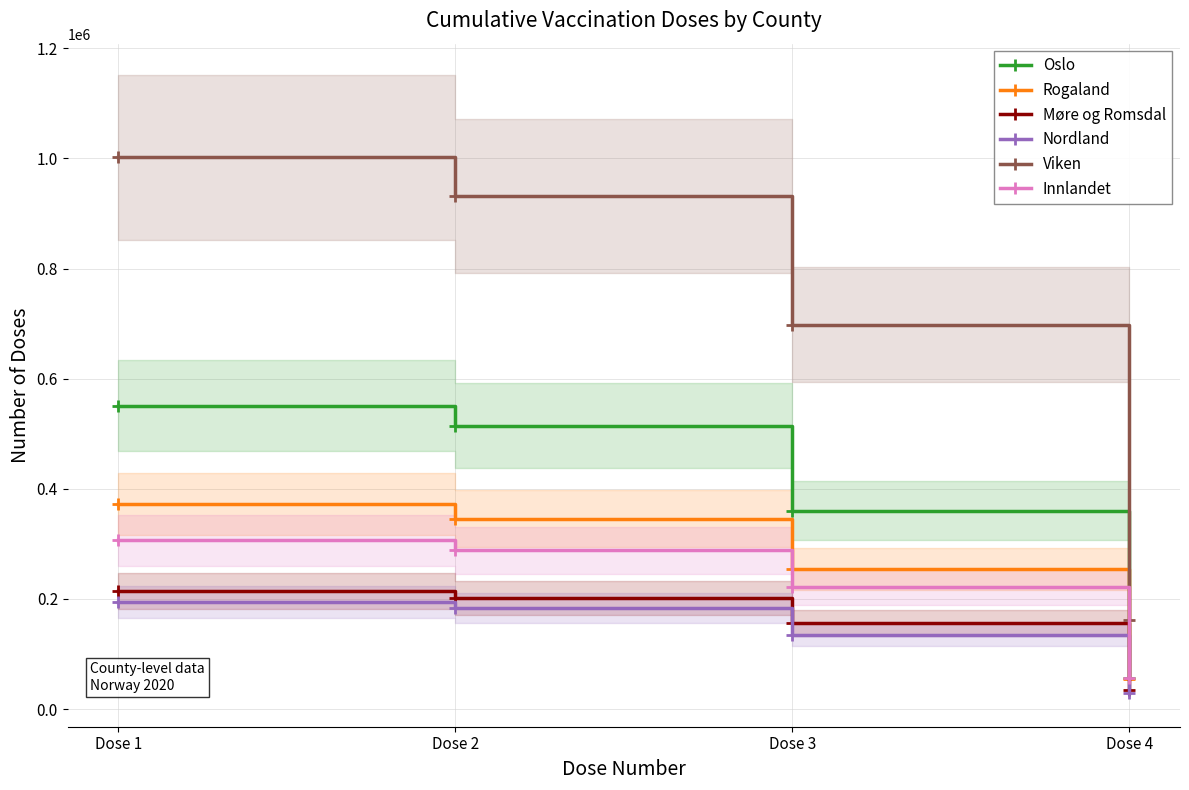

Reading left to right, extract all data points from this chart.

Oslo: Dose 1=550813	Dose 2=514068	Dose 3=360379	Dose 4=57040
Rogaland: Dose 1=372222	Dose 2=345840	Dose 3=254124	Dose 4=53850
Møre og Romsdal: Dose 1=214394	Dose 2=201380	Dose 3=155566	Dose 4=35371
Nordland: Dose 1=194868	Dose 2=182942	Dose 3=135103	Dose 4=28477
Viken: Dose 1=1001694	Dose 2=931720	Dose 3=698259	Dose 4=161568
Innlandet: Dose 1=306249	Dose 2=288201	Dose 3=221168	Dose 4=56100